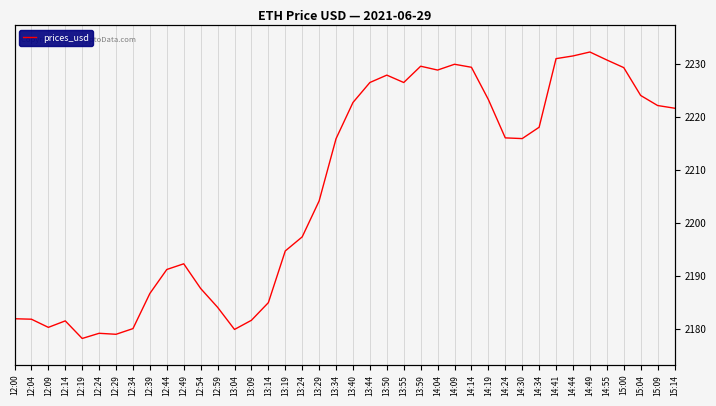

How many points are lower than both their immediate neighbors (excluding endpoints)?

7